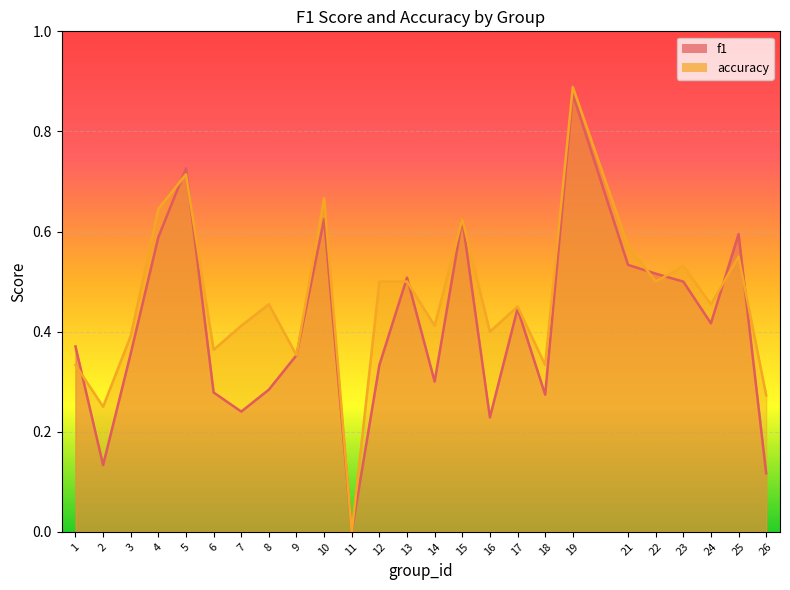

Read the f1 value at 22.

0.5